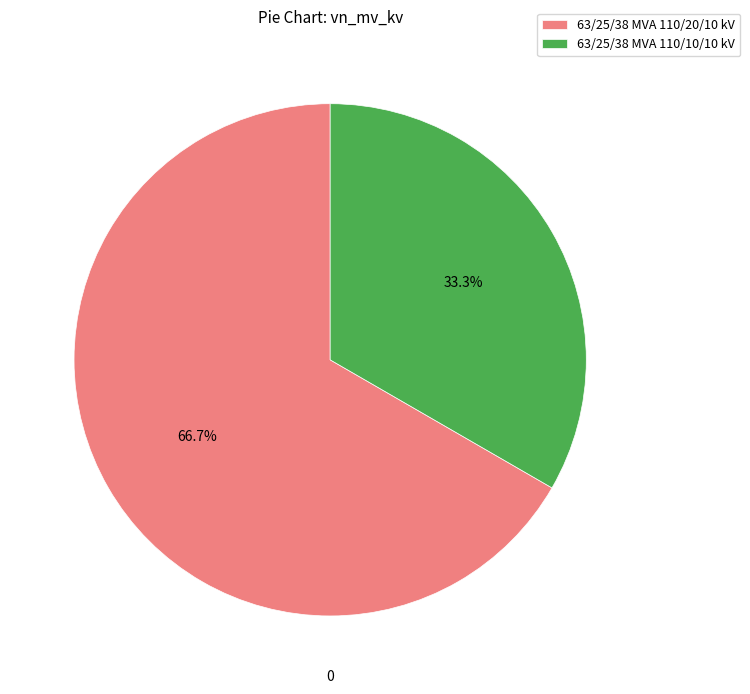

What portion of the pie excludes 63/25/38 MVA 110/10/10 kV?

66.7%